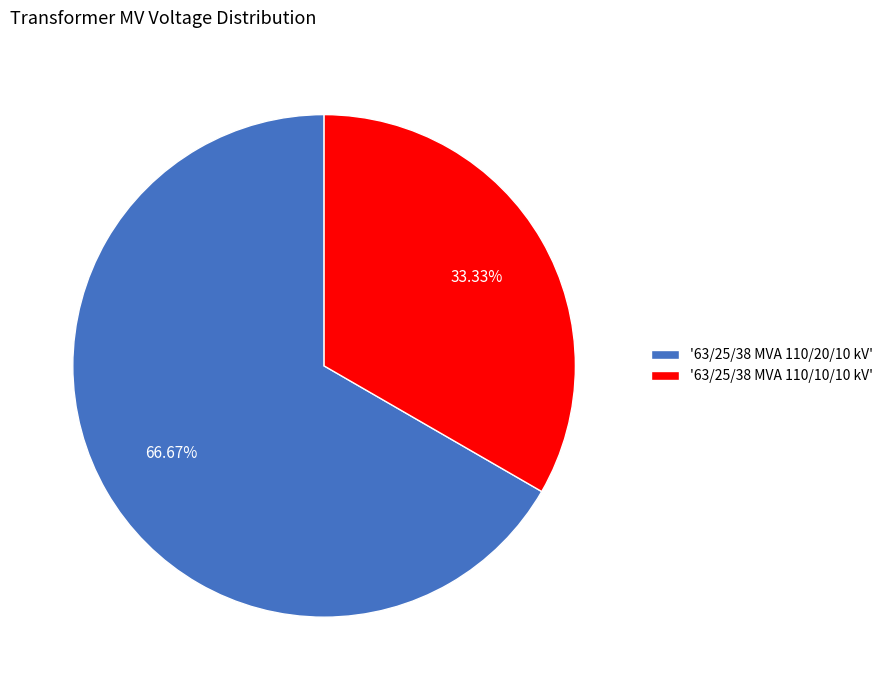

Between '63/25/38 MVA 110/20/10 kV' and '63/25/38 MVA 110/10/10 kV', which is larger?

'63/25/38 MVA 110/20/10 kV'